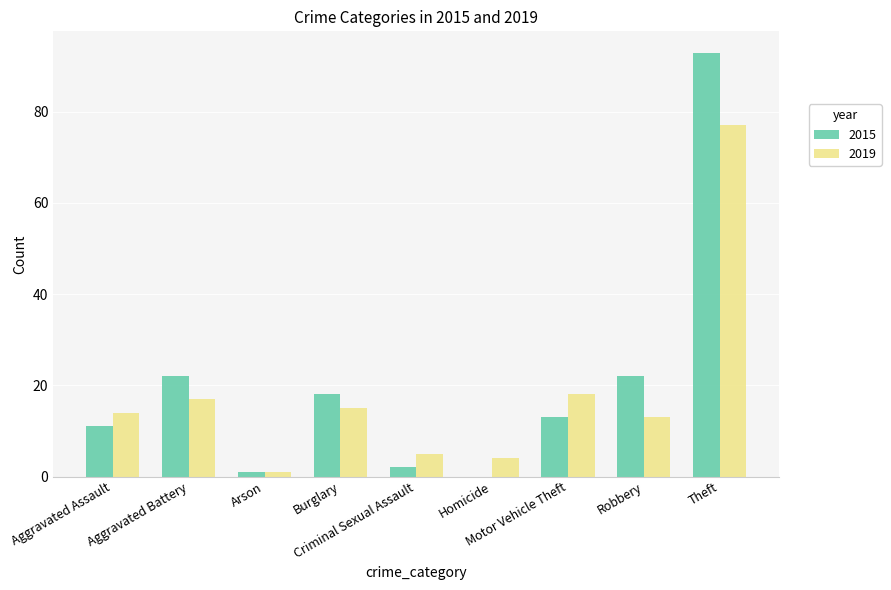

What value does the 2015 series have at Aggravated Battery, to the nearest 5?

20